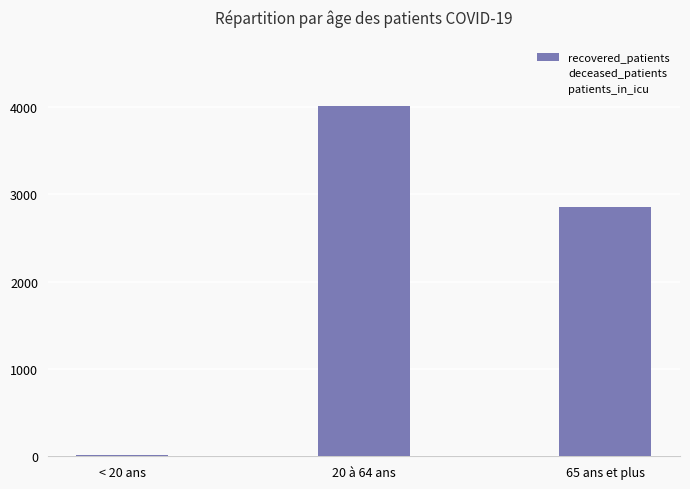

Which label corresponds to the smallest value in the chart?

< 20 ans